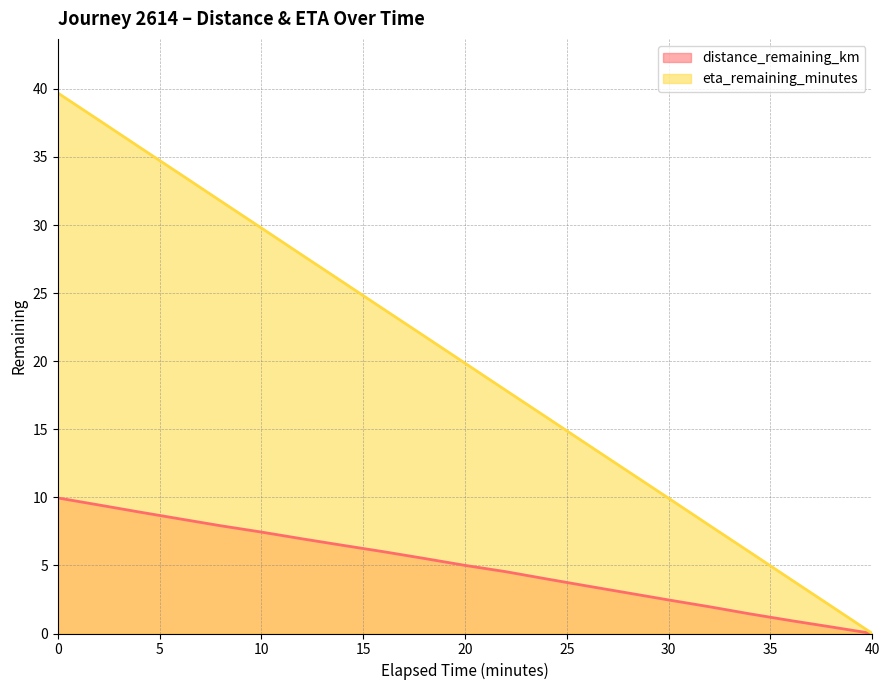

What are all the series names shown in the legend?

distance_remaining_km, eta_remaining_minutes